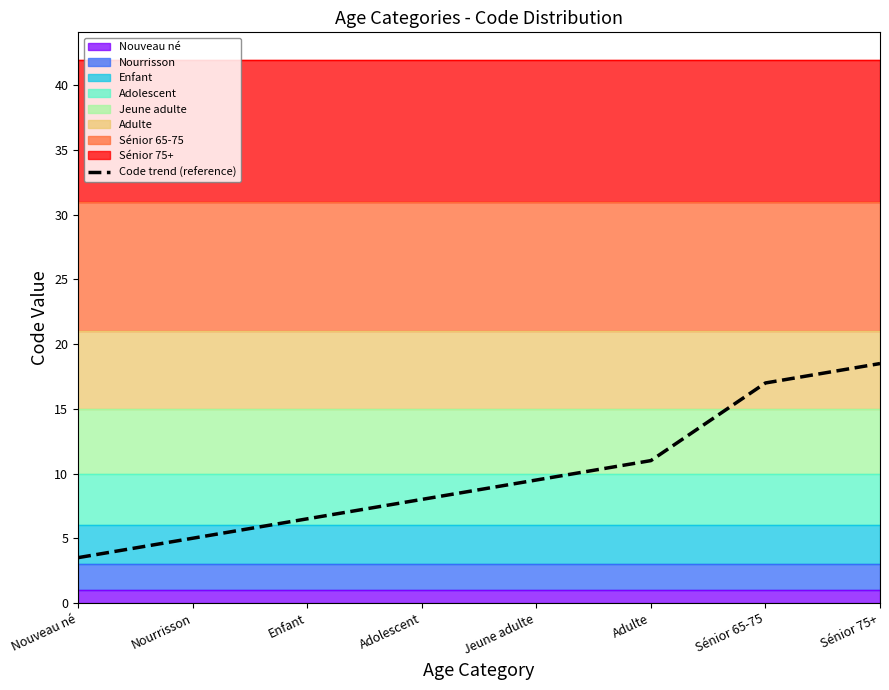

Reading right to left, list all the values displayed in this chart.

18.5	17.0	11.0	9.5	8.0	6.5	5.0	3.5